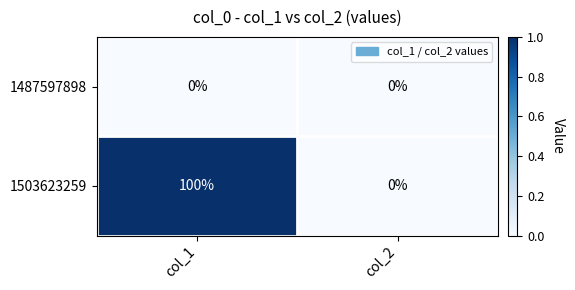

Reading right to left, transcribe all the data shown in this chart.

1487597898: 0	0
1503623259: 0	100